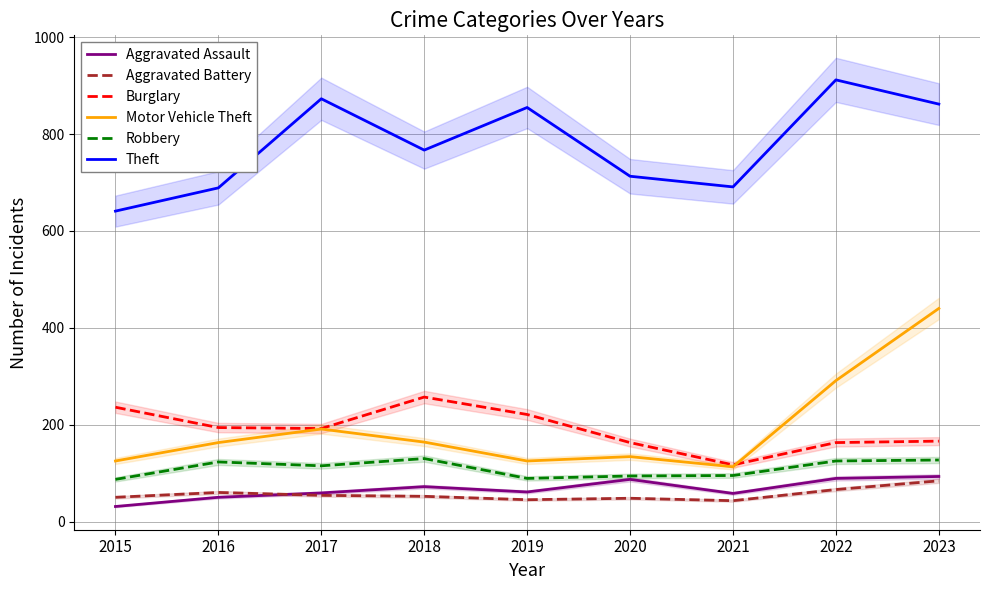

What is the total value across all series at 2020?

1239